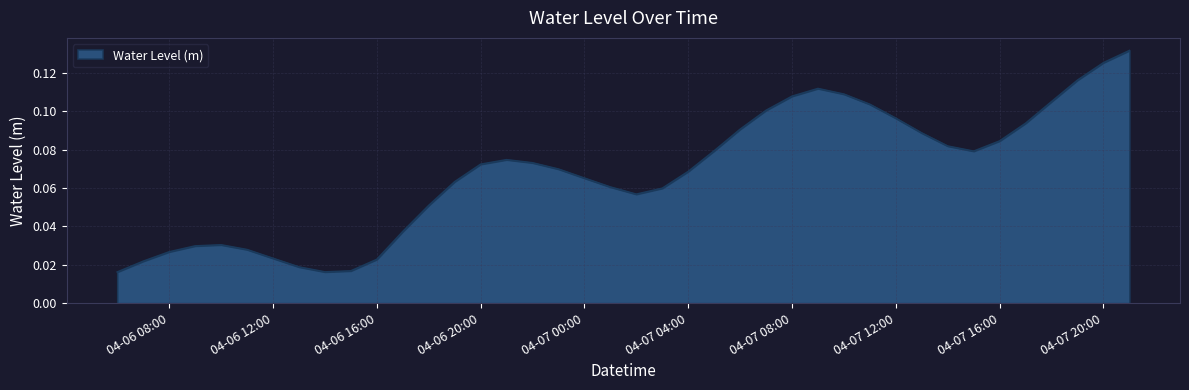

Reading right to left, transcribe all the data shown in this chart.

0.1	0.1	0.1	0.1	0.1	0.1	0.1	0.1	0.1	0.1	0.1	0.1	0.1	0.1	0.1	0.1	0.1	0.1	0.1	0.1	0.1	0.1	0.1	0.1	0.1	0.1	0.1	0.1	0.0	0.0	0.0	0.0	0.0	0.0	0.0	0.0	0.0	0.0	0.0	0.0